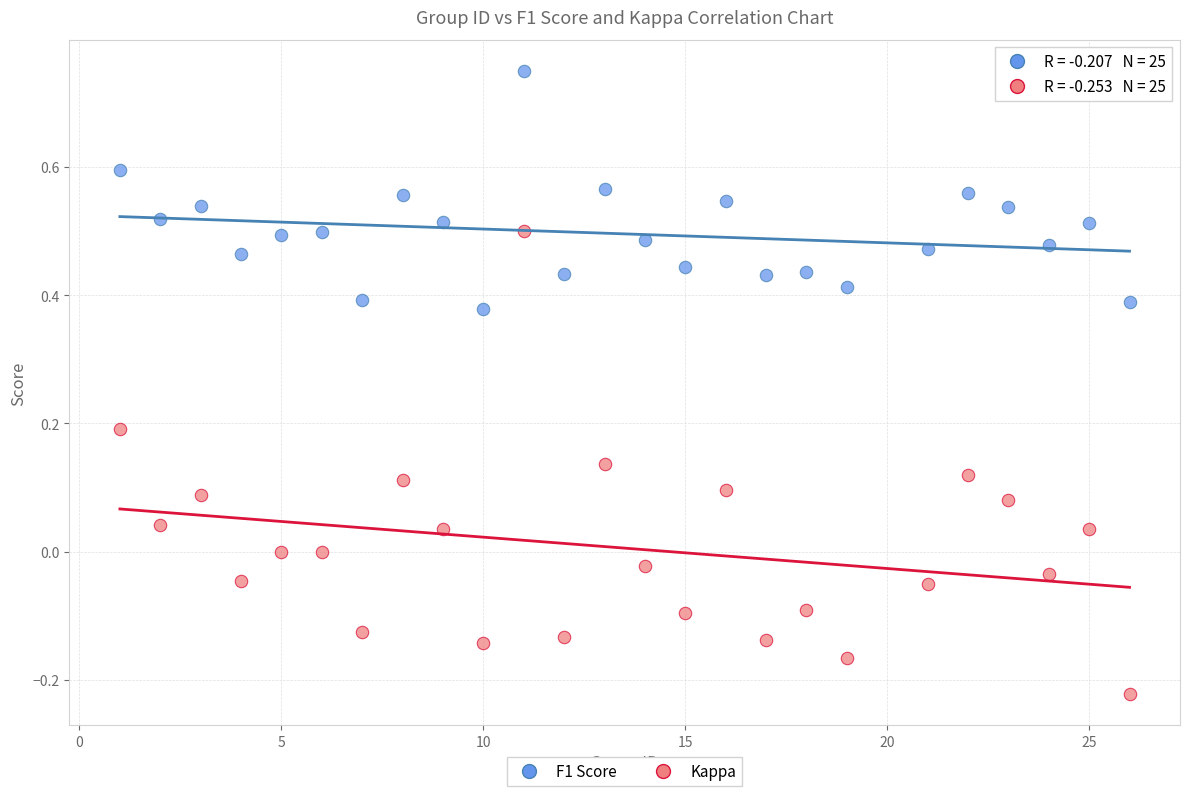

What is the X range (max minus min) for the scatter plot?

25.0